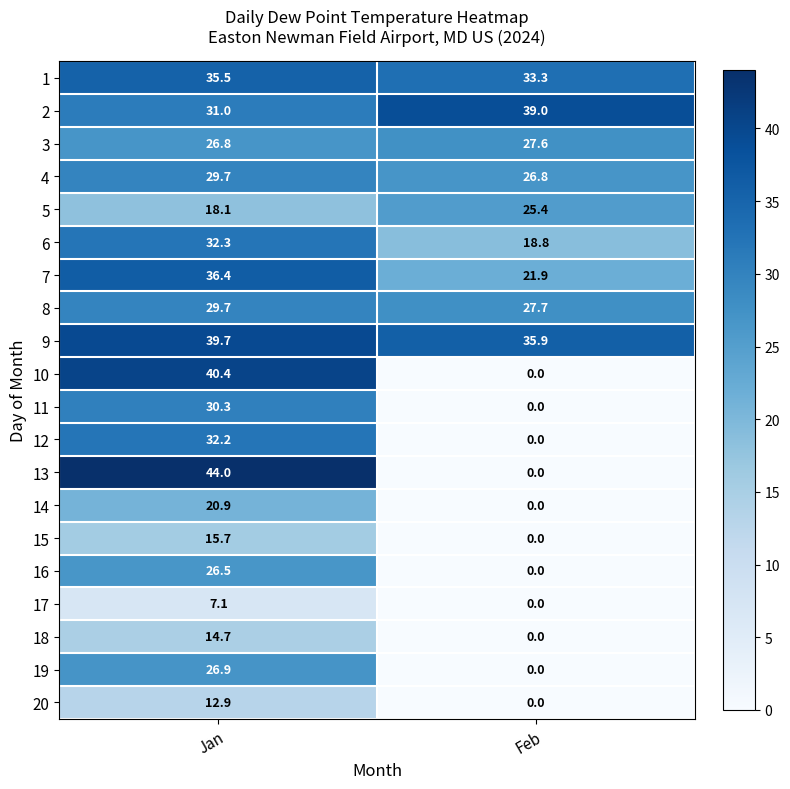

Is the value of 18 at Jan greater than the value of 16 at Jan?

No